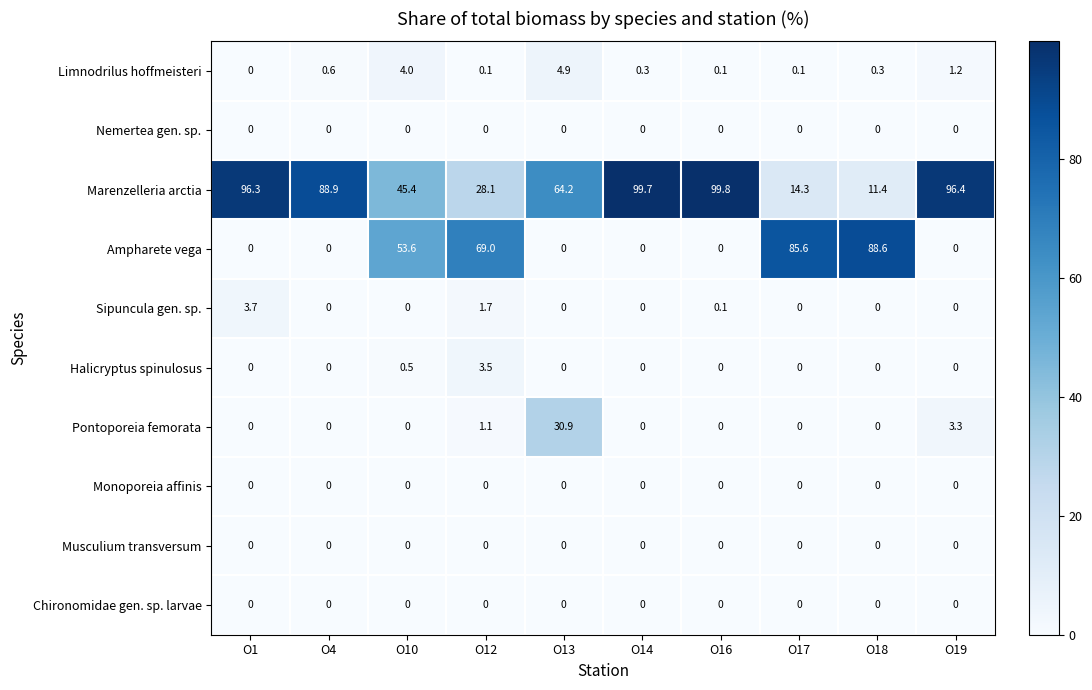

The Halicryptus spinulosus series shows -1.1 at O18. True or false?

False